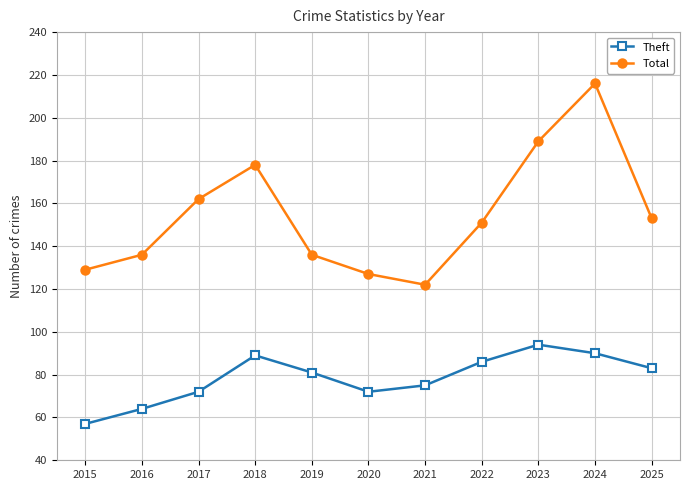

What is the total value across all series at 2024?

306